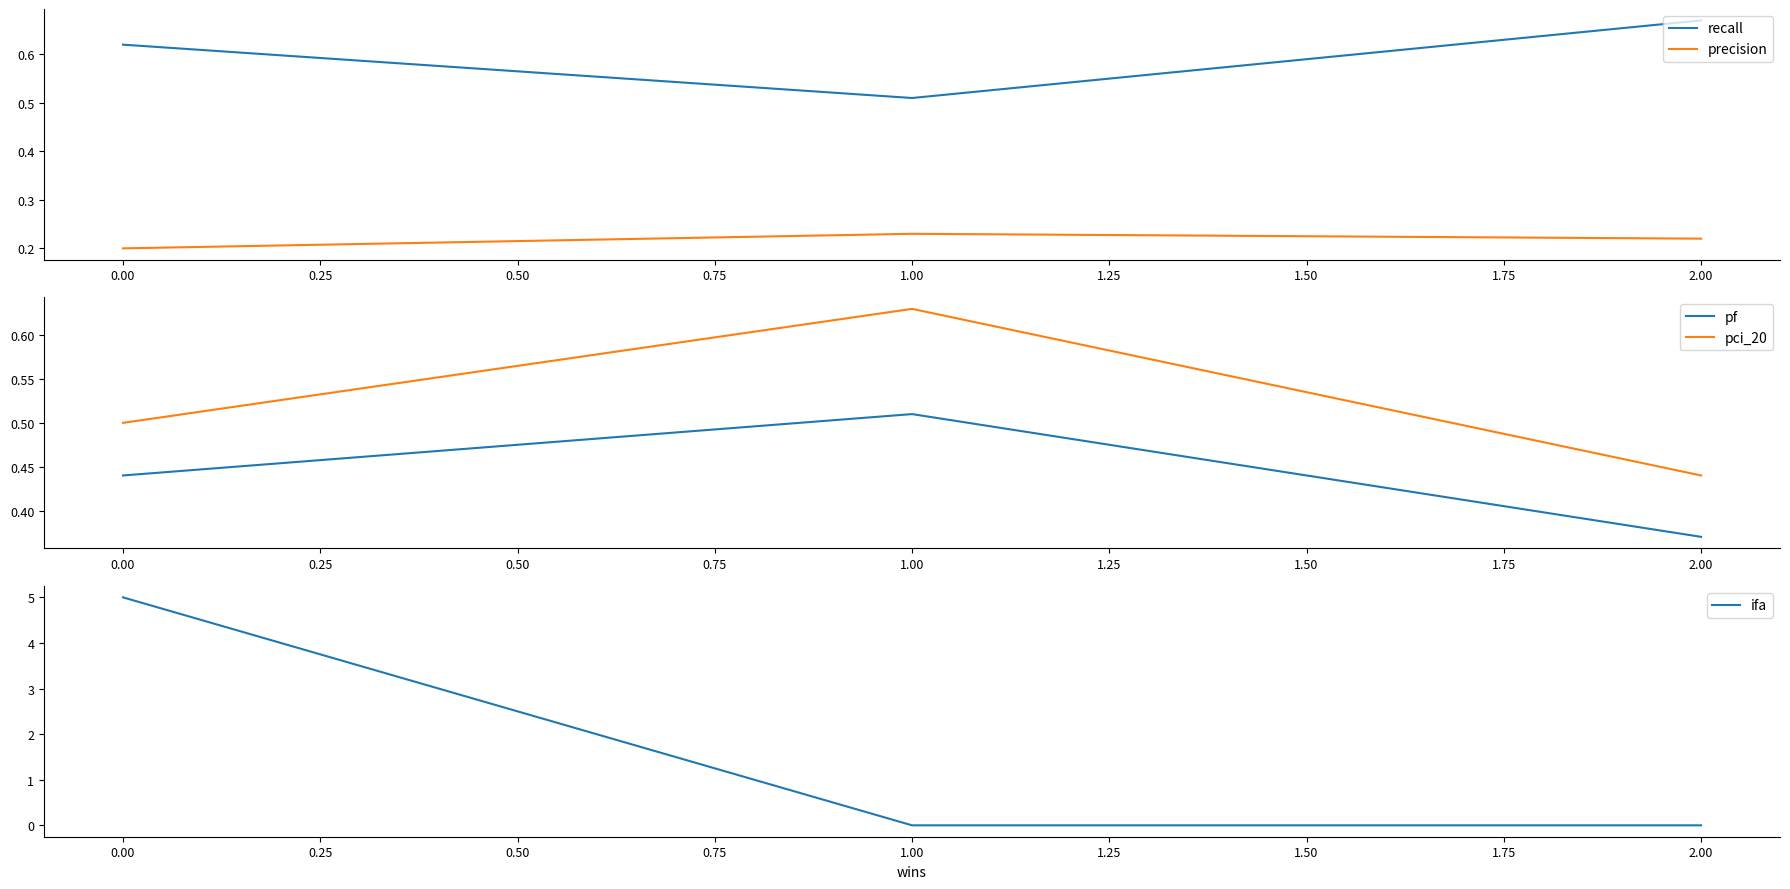

How many lines are shown in the chart?

5